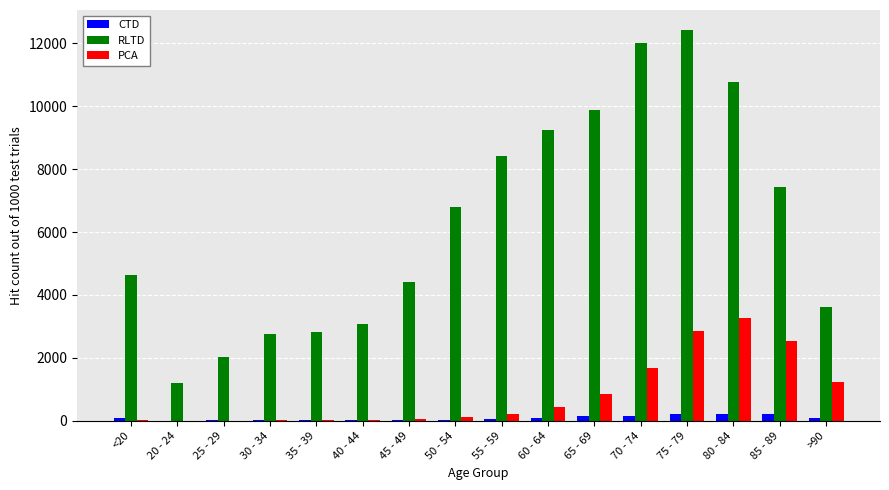

Does the chart contain stacked bars?

No